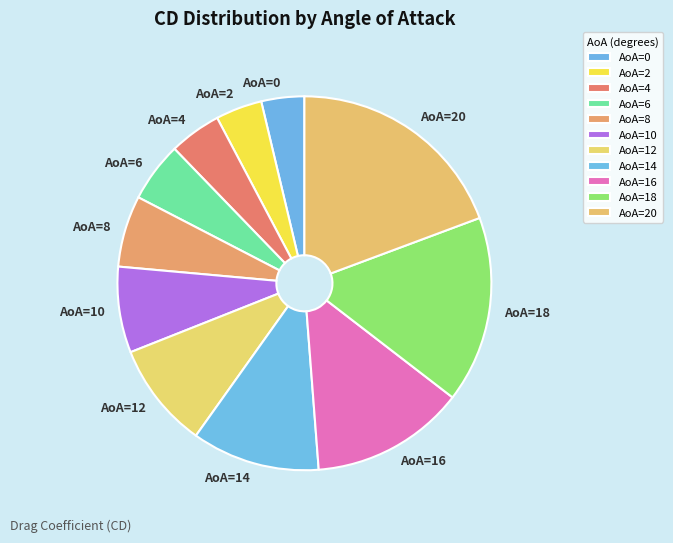

True or false: AoA=8 accounts for 19% of the total.

False